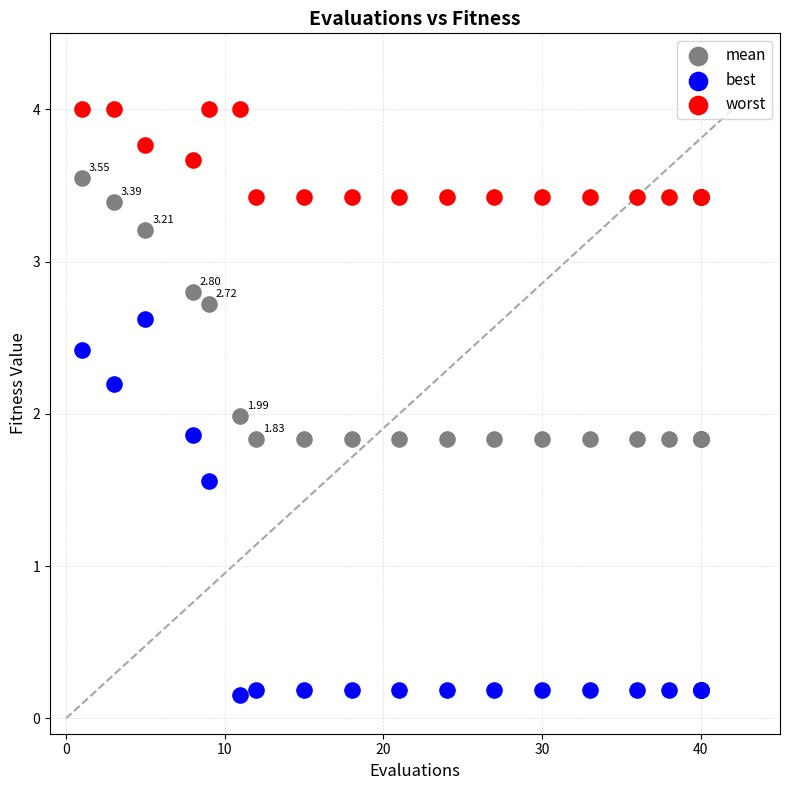

Which series contains the lowest Y value?

best